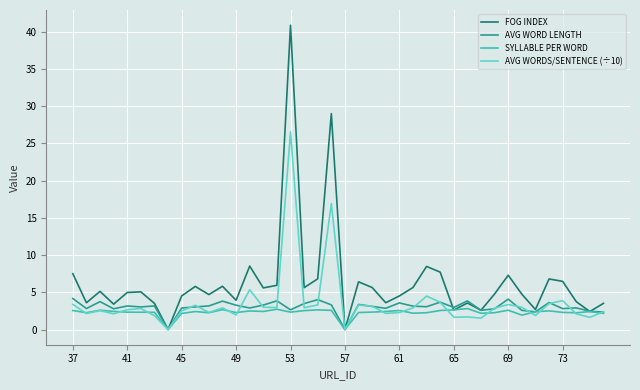

Which series has the widest spread of values?

FOG INDEX